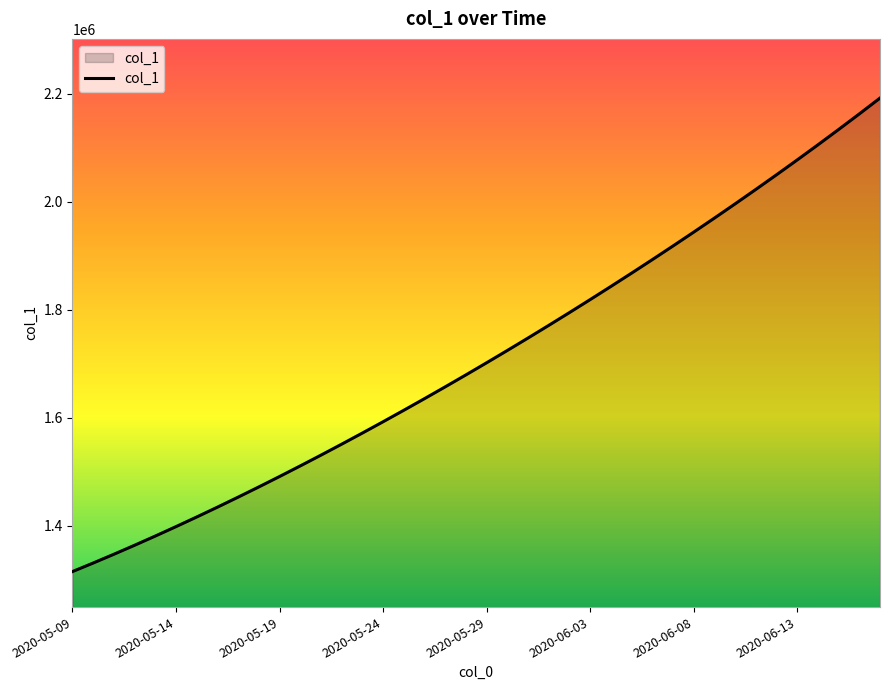

What is the difference between the maximum and minimum values?

877084.5